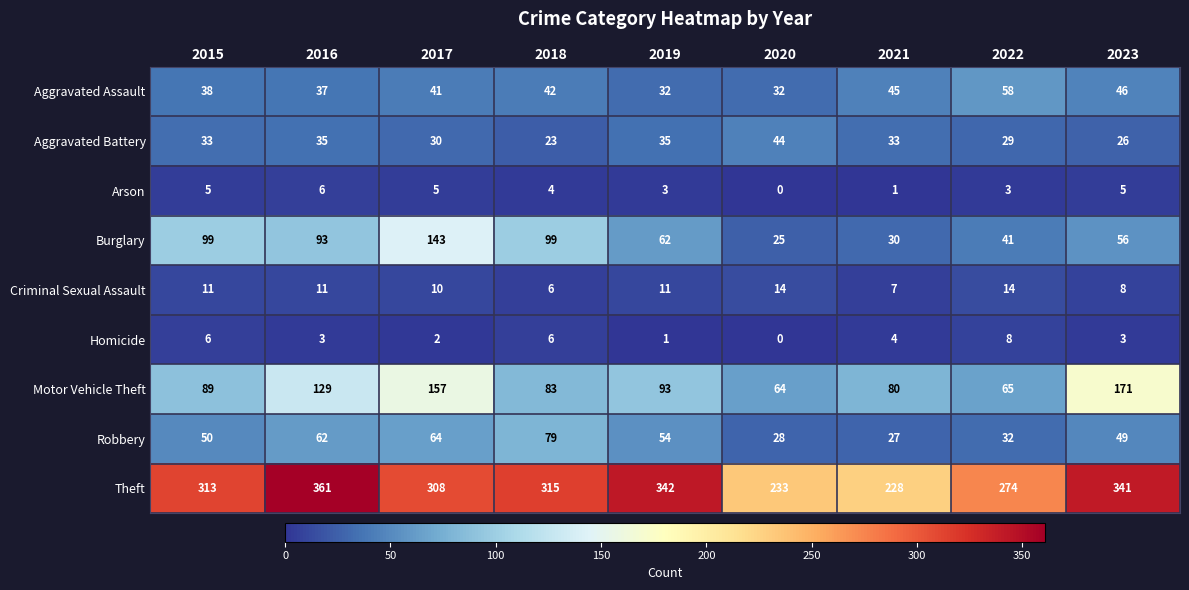

Read the Criminal Sexual Assault value at 2021.

7